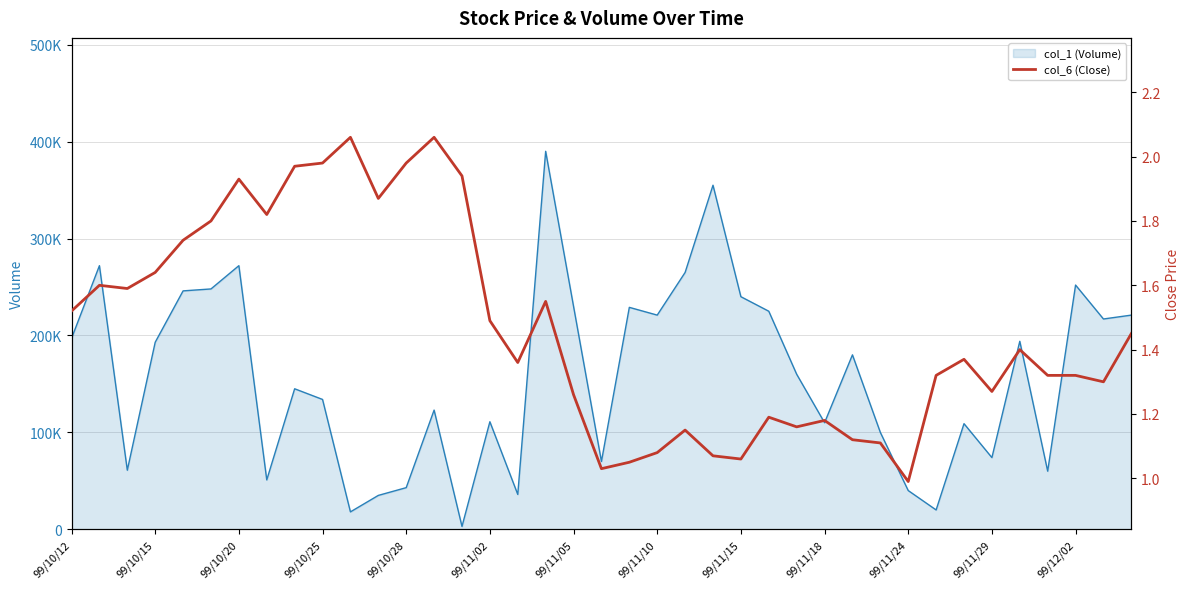

What is the difference between the second highest and minimum values?

1.1